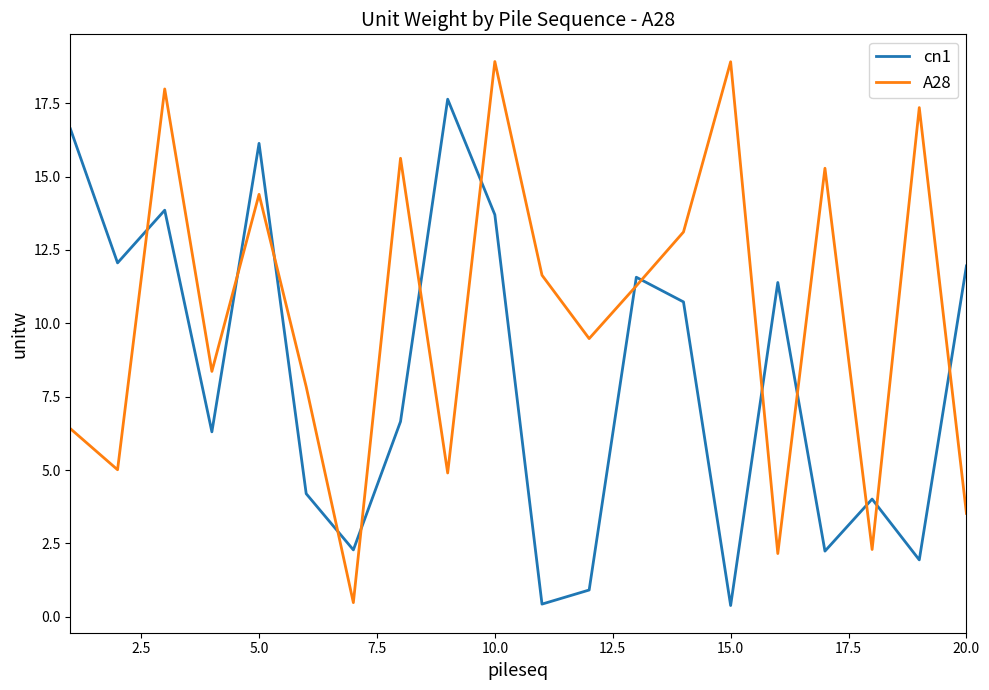

What is the difference between the maximum and minimum values in the cn1 series?

17.3